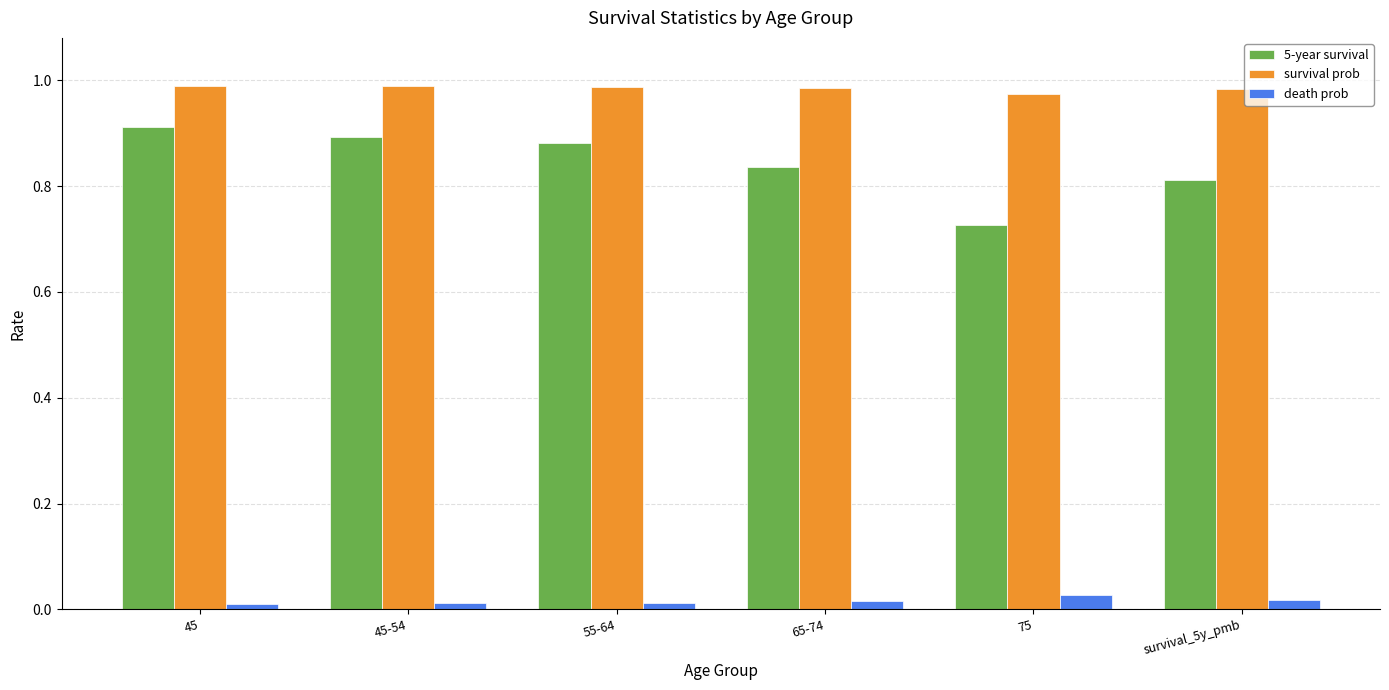

Which series has the largest range (max minus min)?

5-year survival